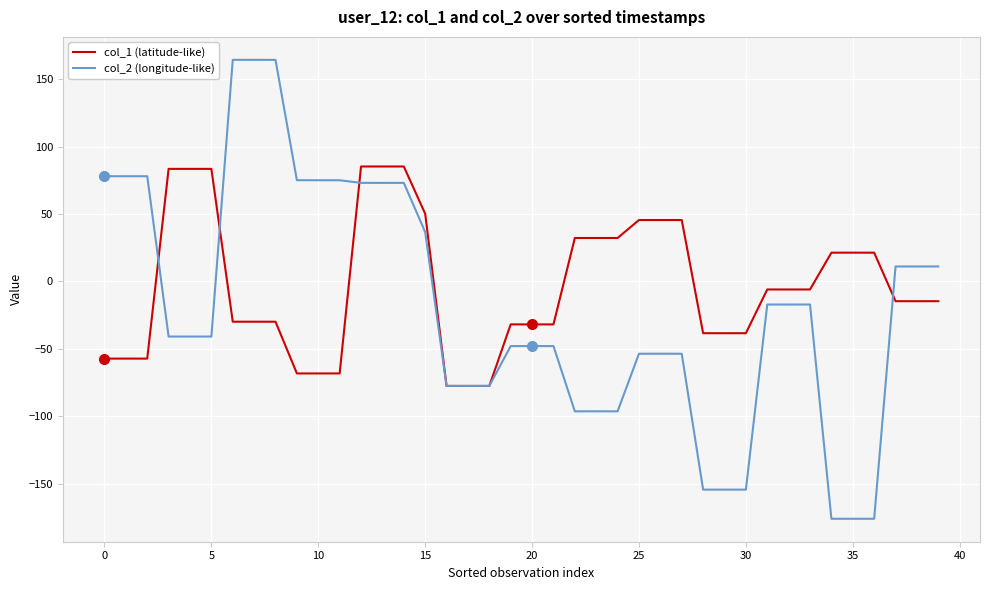

True or false: col_2 (longitude-like) and col_1 (latitude-like) cross at least once.

True